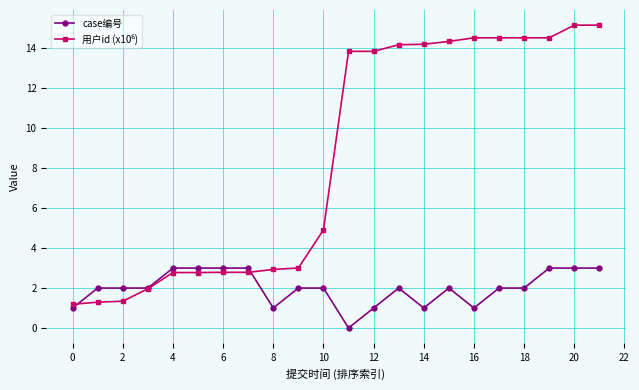

What is the maximum value for case编号?

3.0